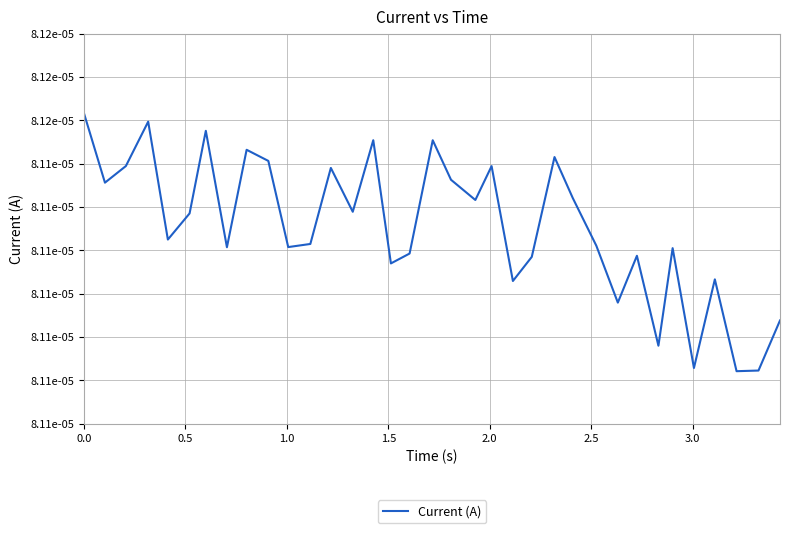

Is this an area chart (filled region under the line)?

No